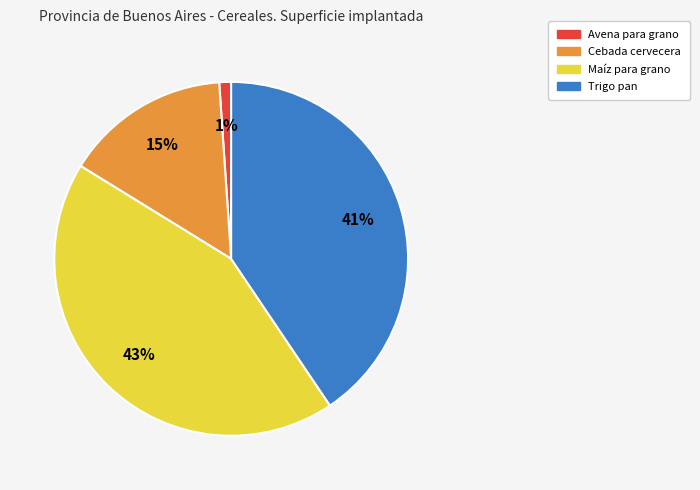

Do Maíz para grano and Cebada cervecera together represent more than half of the pie?

Yes